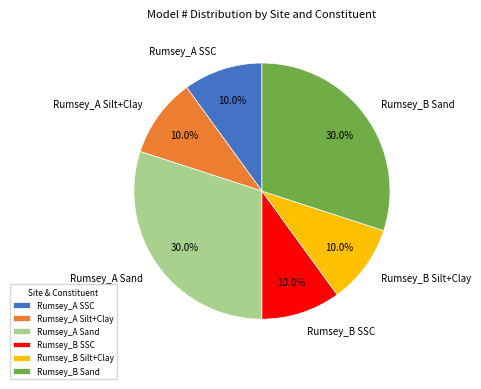

To the nearest percent, what portion does Rumsey_B SSC represent?

10%